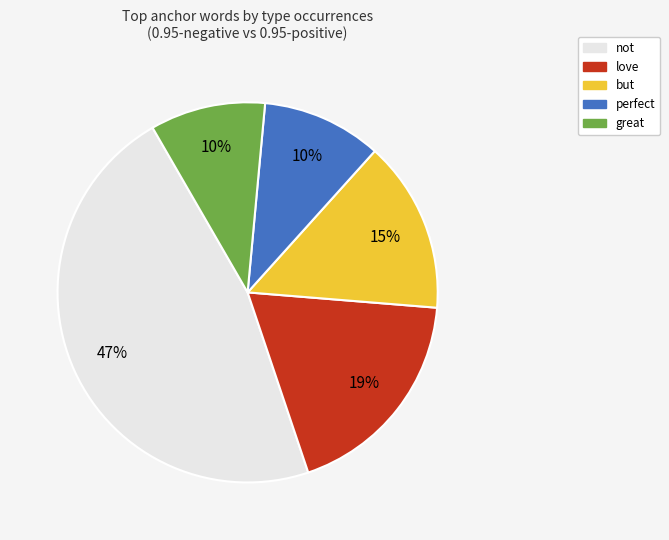

To the nearest percent, what portion does love represent?

19%